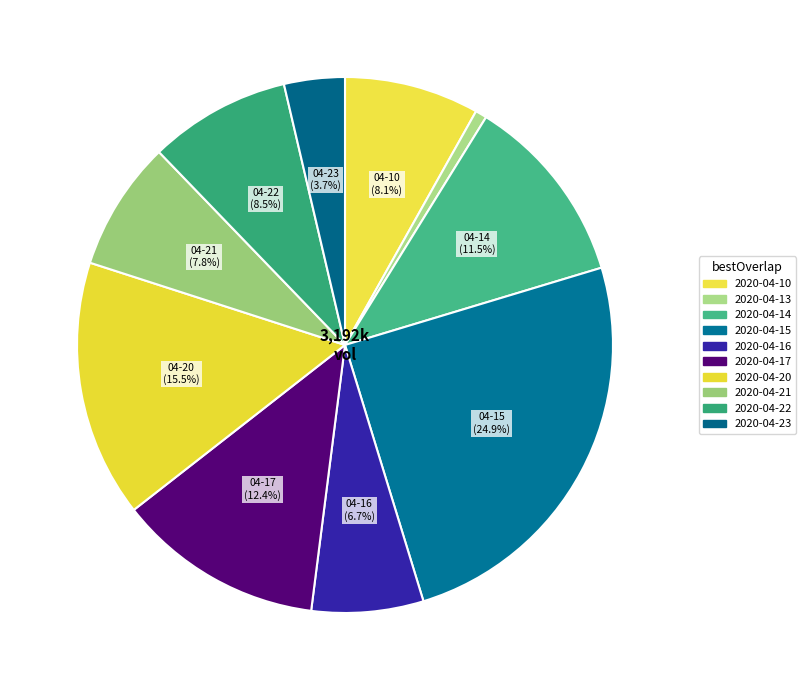

To the nearest percent, what portion does 2020-04-15 represent?

25%